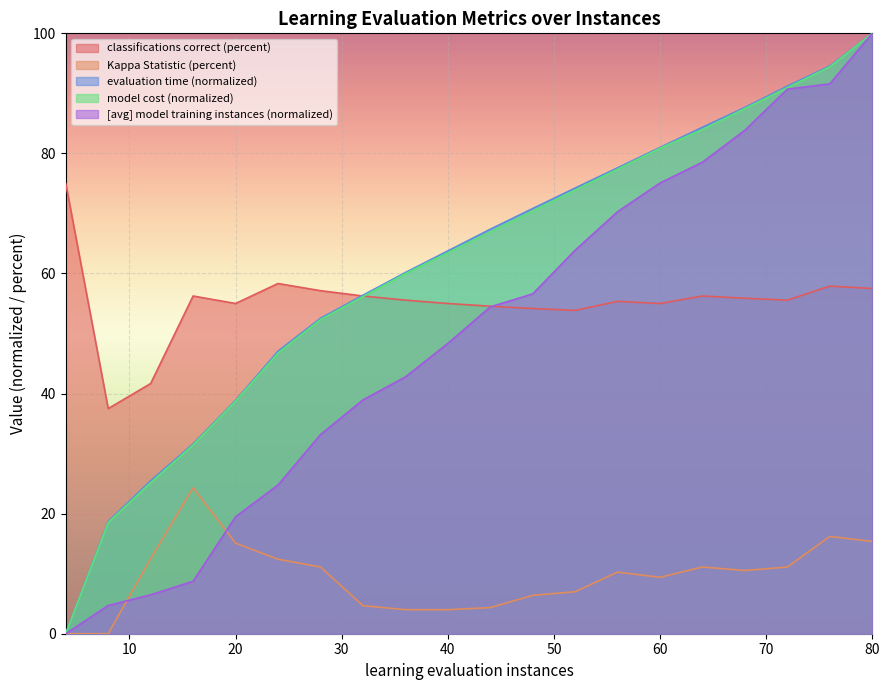

What is the difference between the classifications correct (percent) values at 44 and 24?

3.8